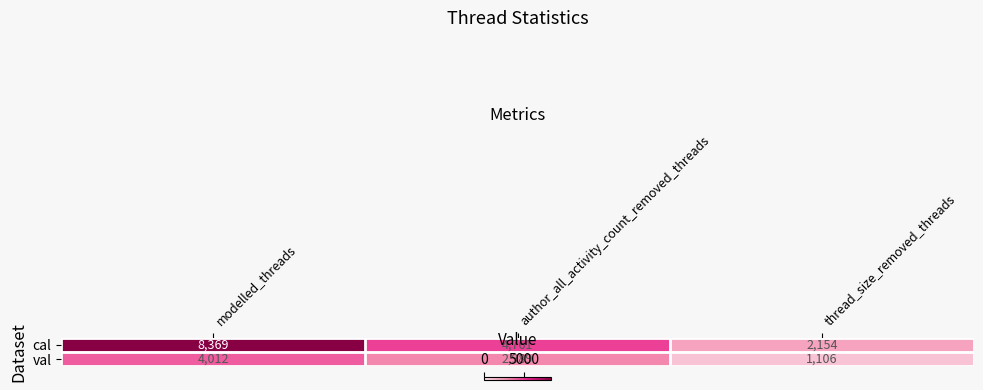

What is the difference between the maximum and minimum values in the cal series?

6215